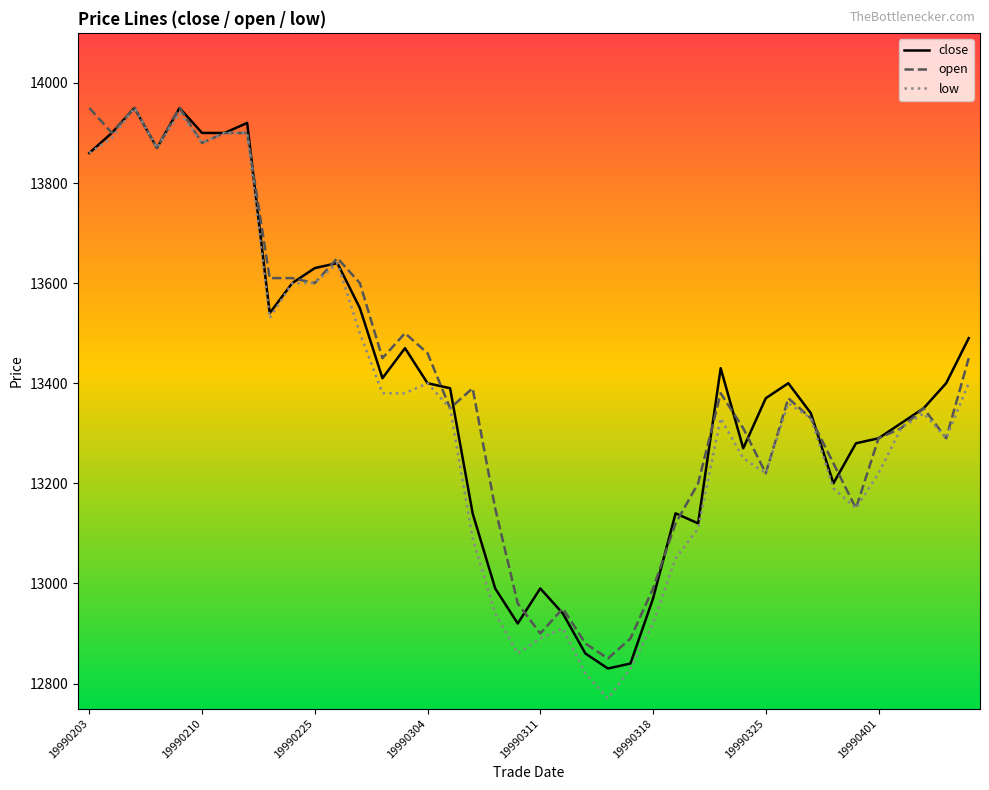

What is the maximum value shown in the chart?

13950